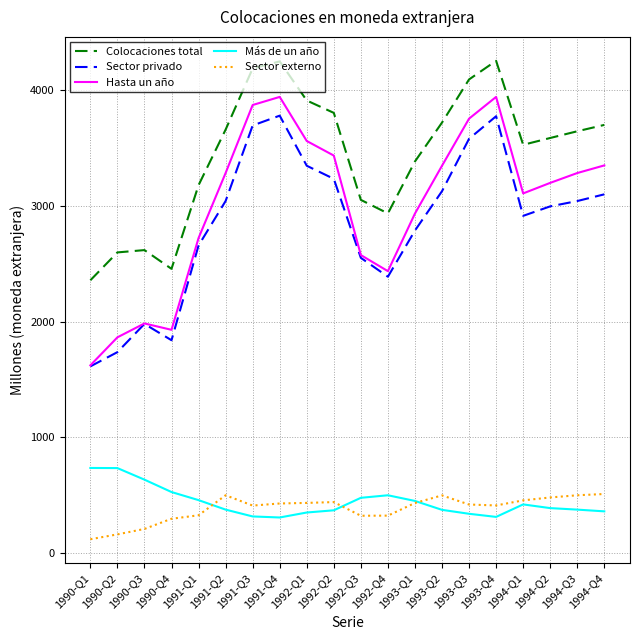

The value of Colocaciones total at 1992-Q2 is 2044. True or false?

False